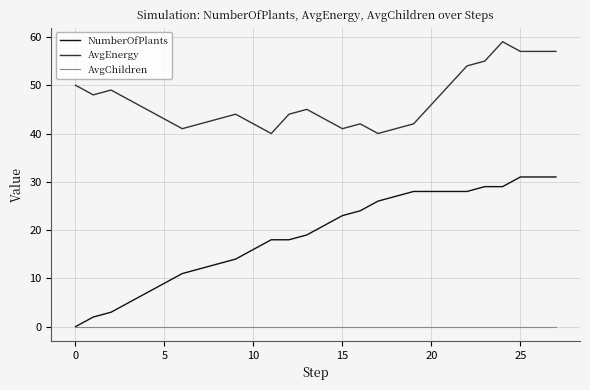

What are all the series names shown in the legend?

NumberOfPlants, AvgEnergy, AvgChildren